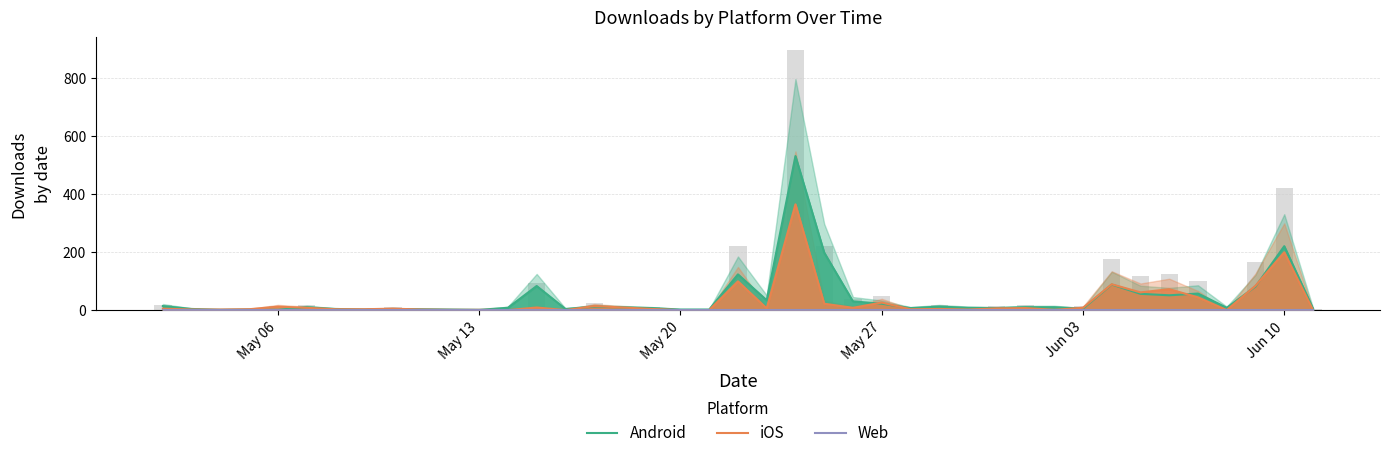

What is the sum of all Android values?

1728